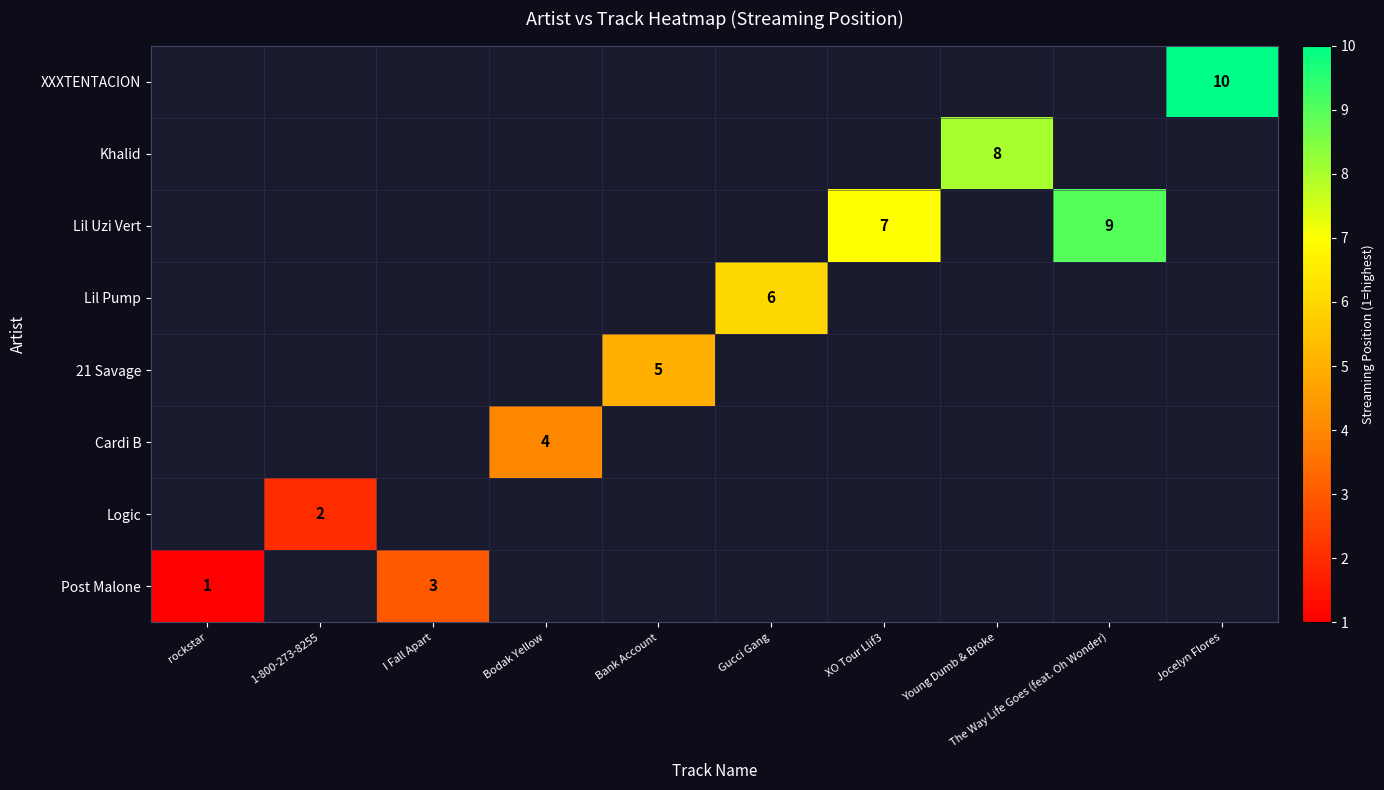

List the series in order of their peak value, lowest first.

Post Malone, Logic, Cardi B, 21 Savage, Lil Pump, Lil Uzi Vert, Khalid, XXXTENTACION